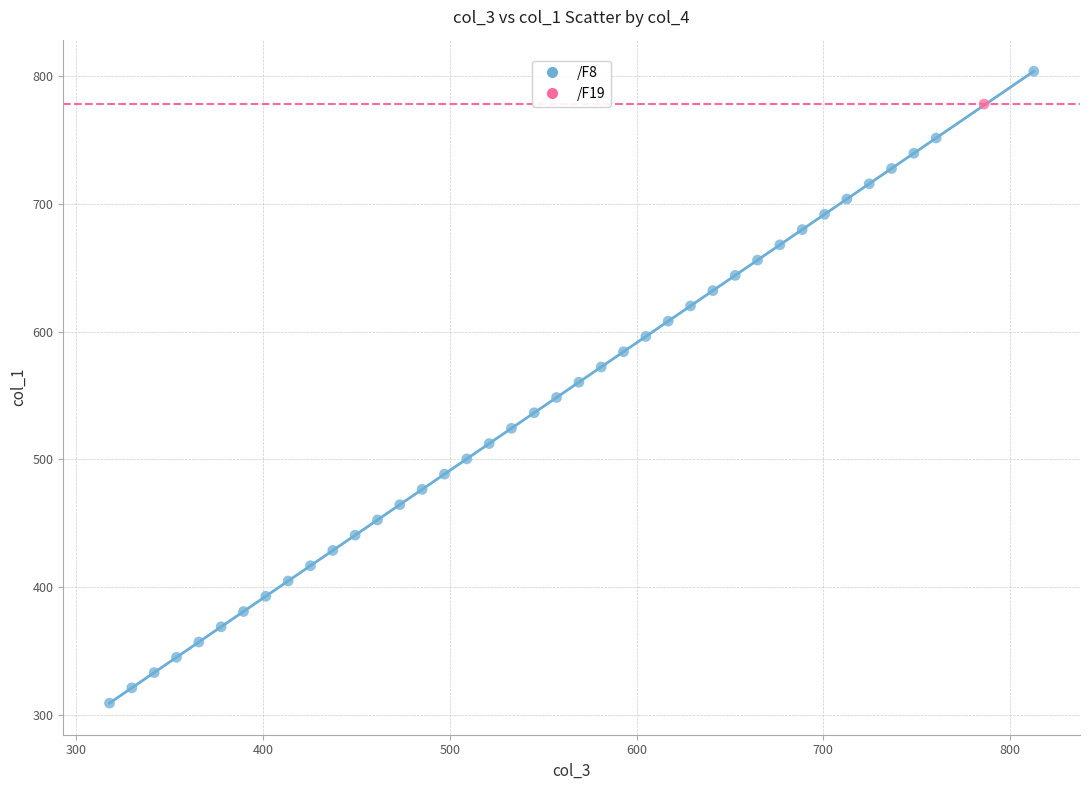

What are all the series names shown in the legend?

/F8, /F19